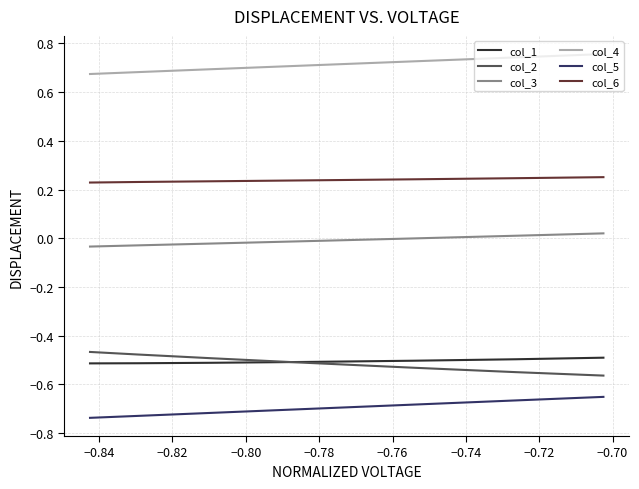

List the series in order of their peak value, lowest first.

col_5, col_1, col_2, col_3, col_6, col_4